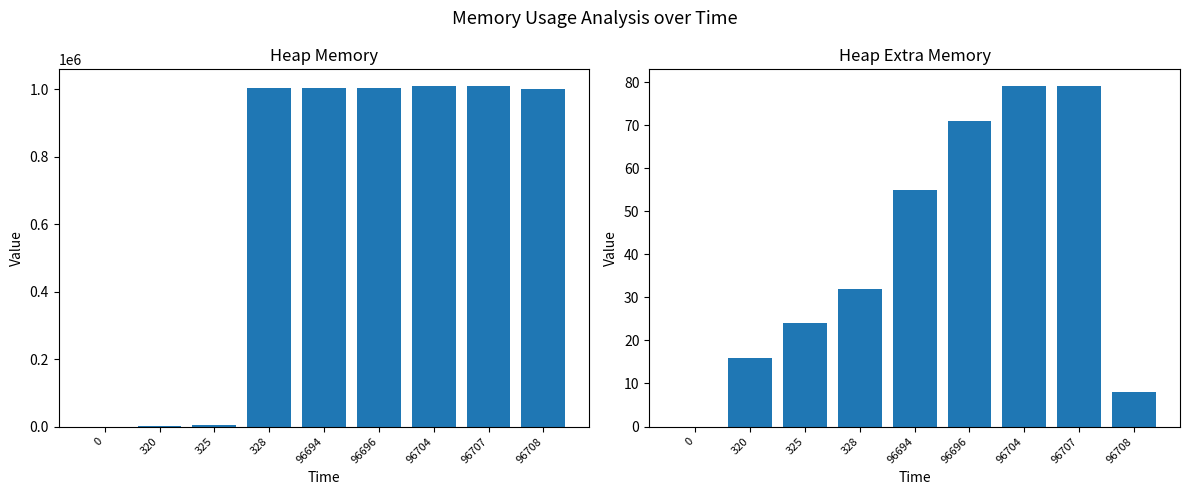

How many groups of bars are there?

9